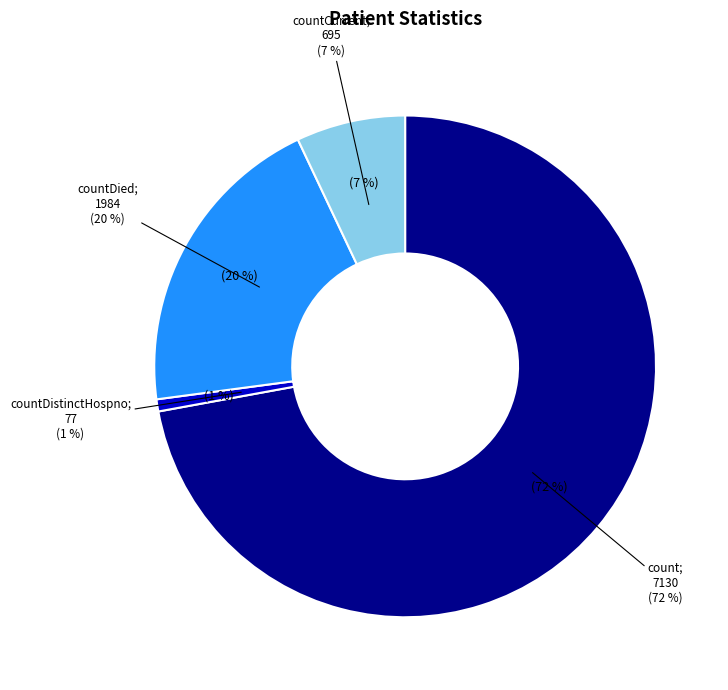

Which category has the smallest portion of the pie?

countDistinctHospno